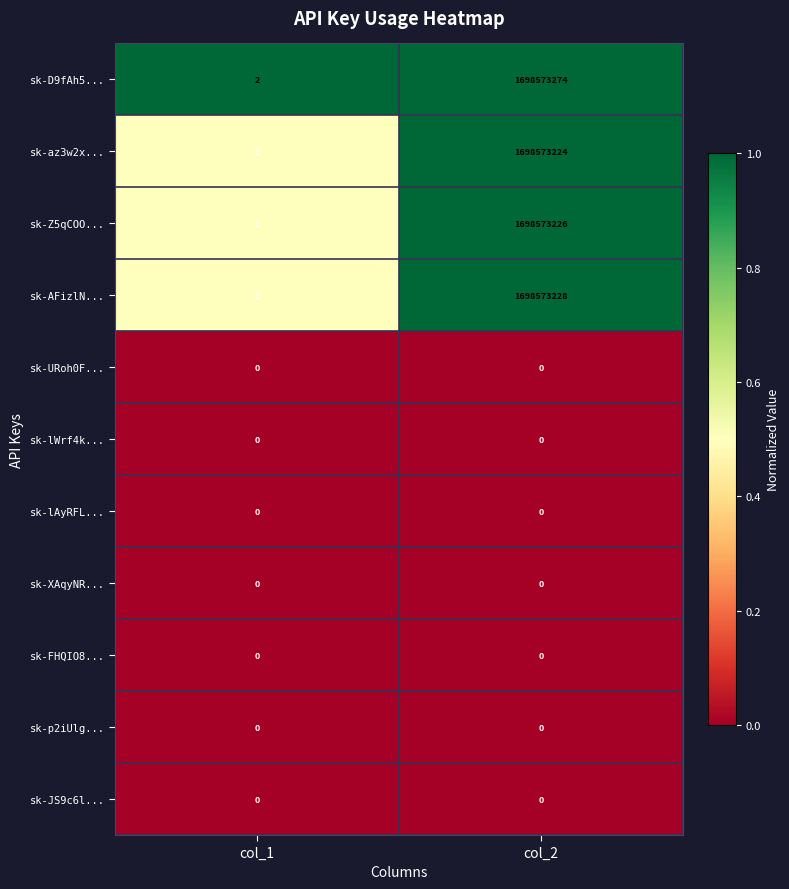

Between col_1 and col_2, which series saw the biggest shift?

sk-D9fAh5...